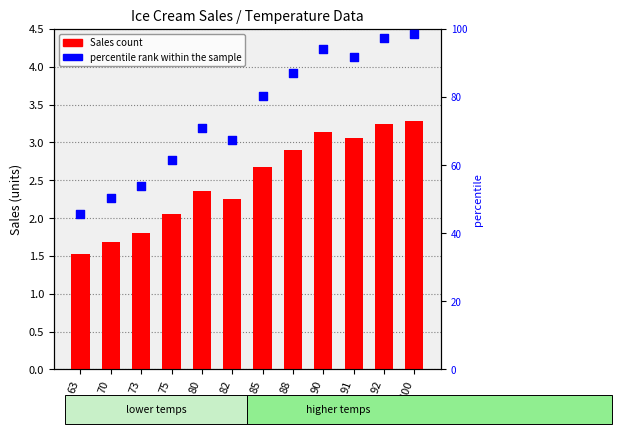

Which series has the largest Y range (max minus min)?

percentile rank within sample